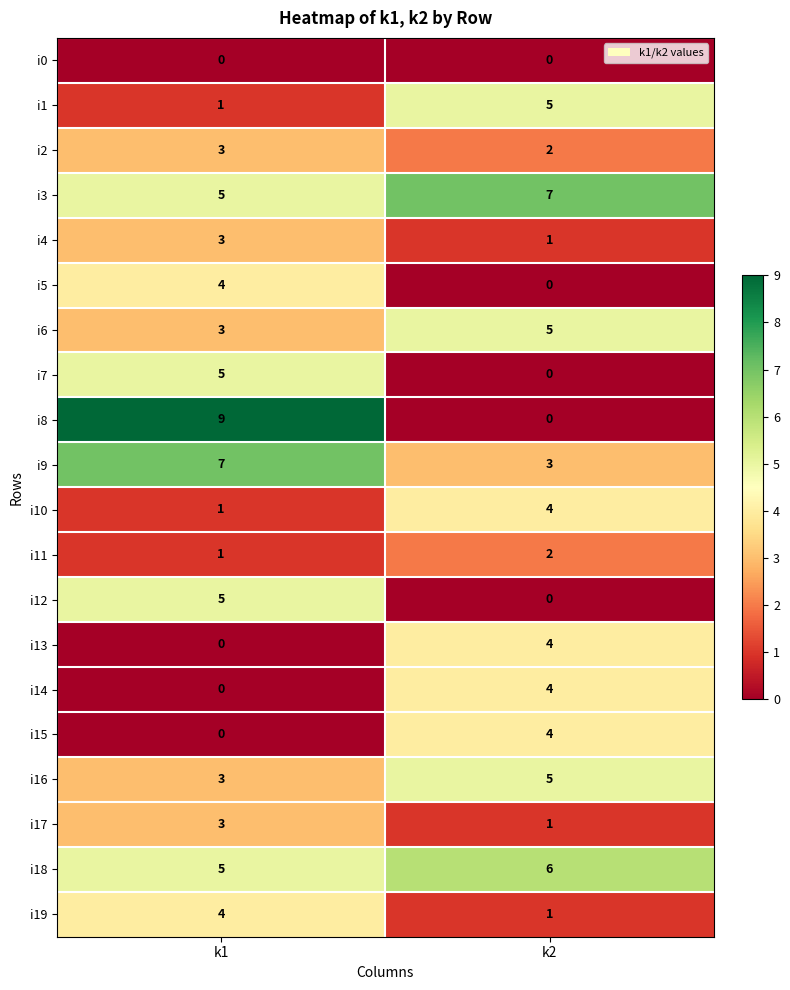

Which series has the largest total across all categories?

i3